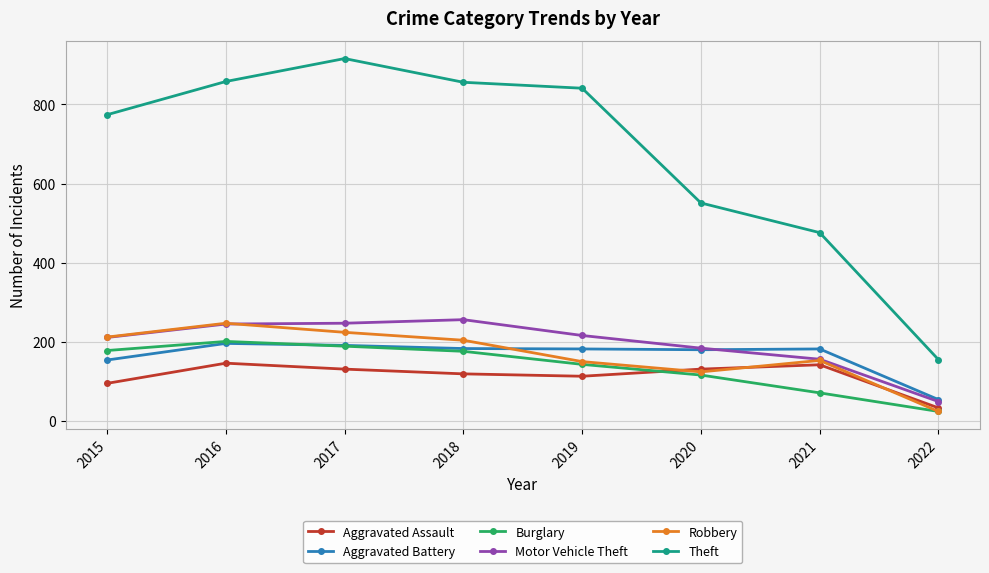

True or false: Burglary has more than 0 interior local peaks.

True